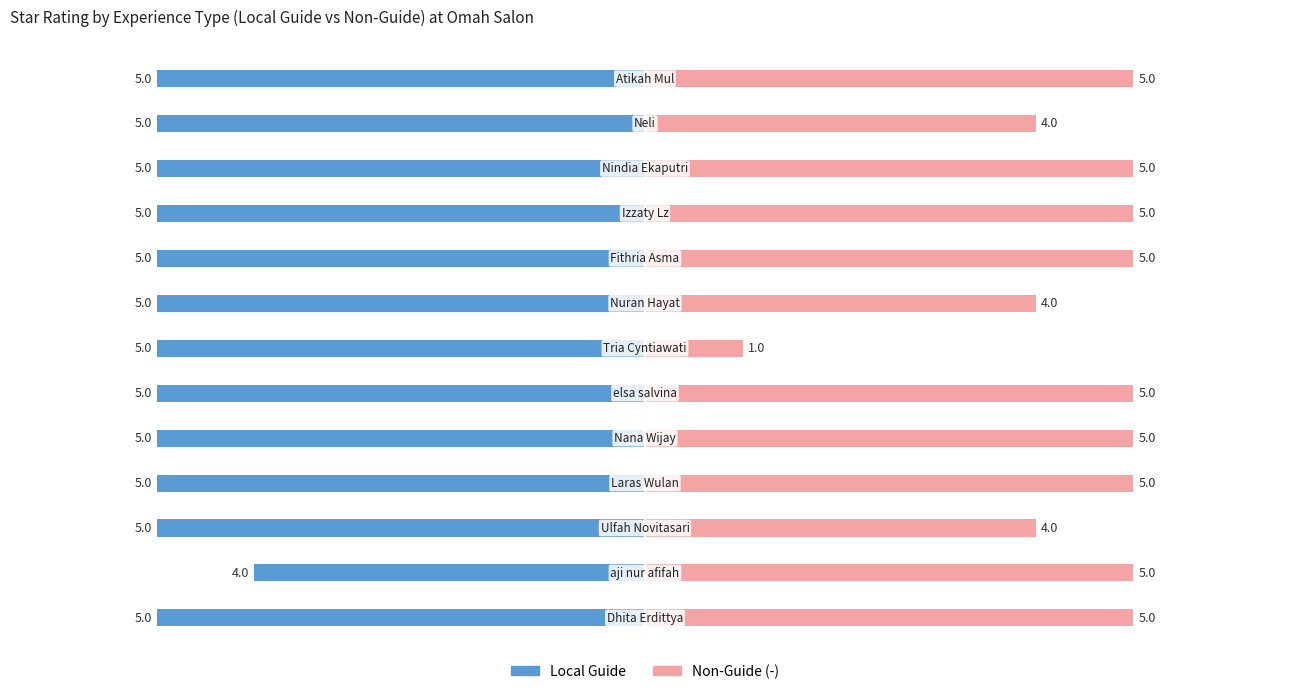

What is the approximate value at 3?

-5